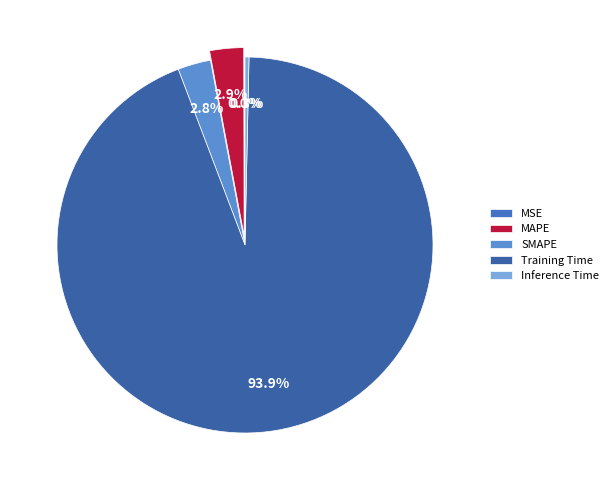

True or false: Inference Time accounts for 0% of the total.

True